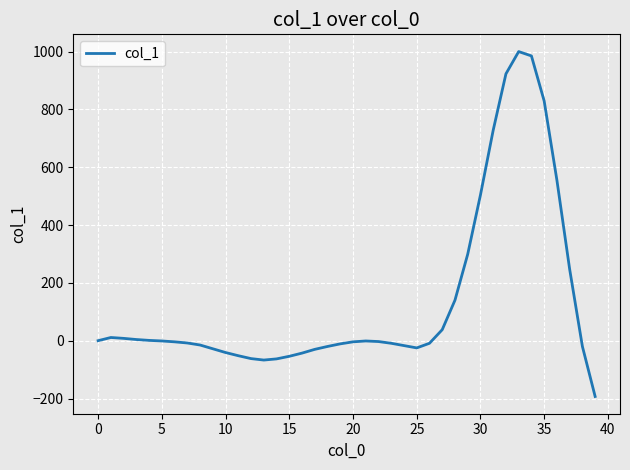

True or false: the data has more than 0 interior local peaks.

True